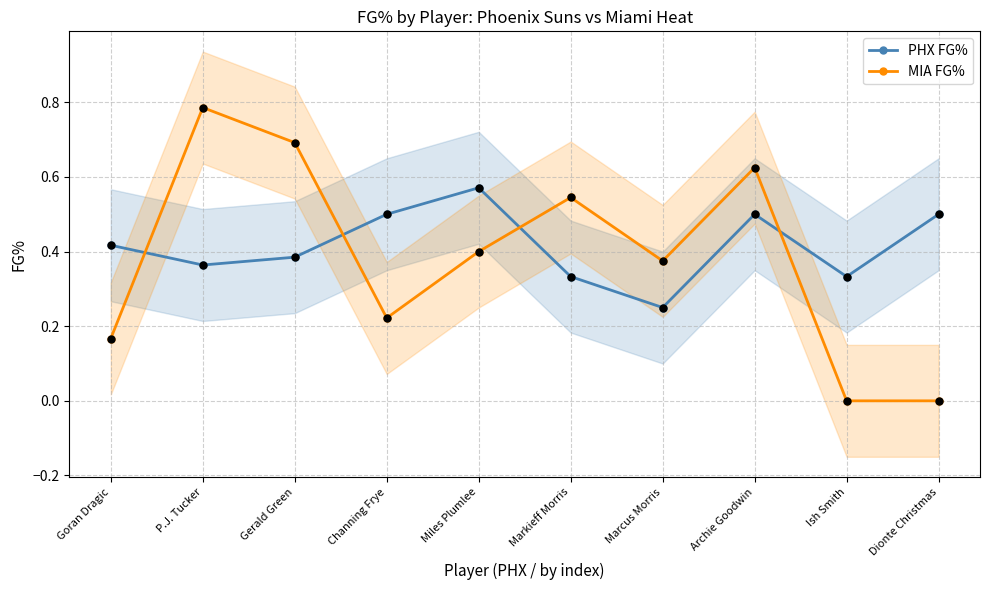

Which series contains the lowest Y value?

MIA FG%